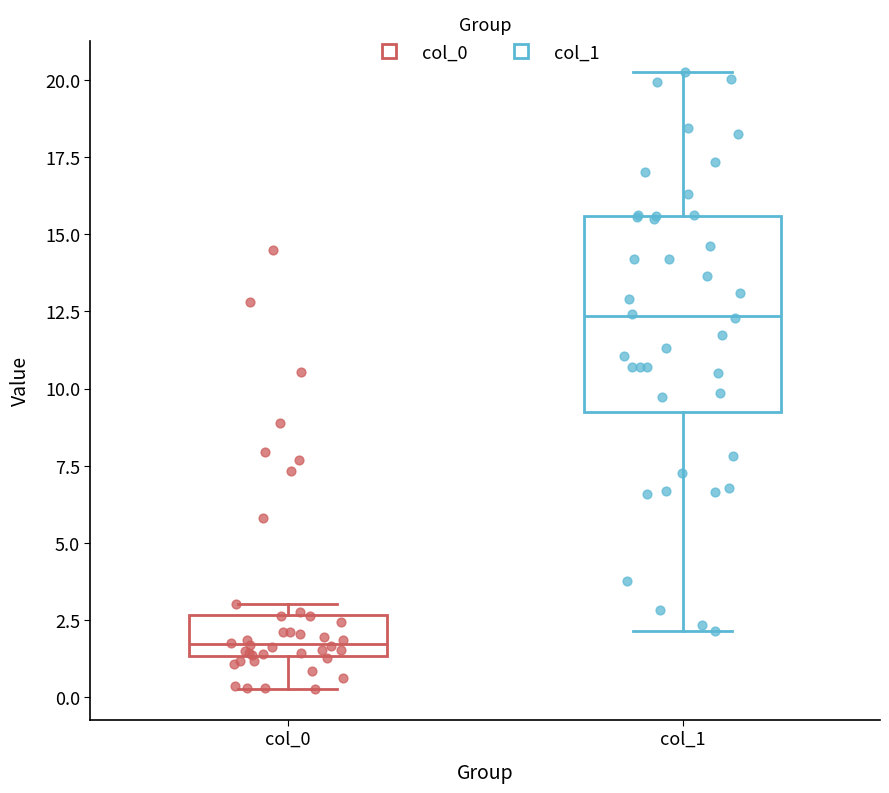

Reading left to right, read every box against the y-axis: the position of its median line, the range the box covers, and the ends of its whiskers. The values are not printed on the chart, so give them approximately, as read against the axis.

col_0: median 1.5 (just above the box's lower edge), box 1.5 to 2.5, whiskers 0.5 to 3.0
col_1: median 12.5, box 9.0 to 15.5, whiskers 2.0 to 20.5